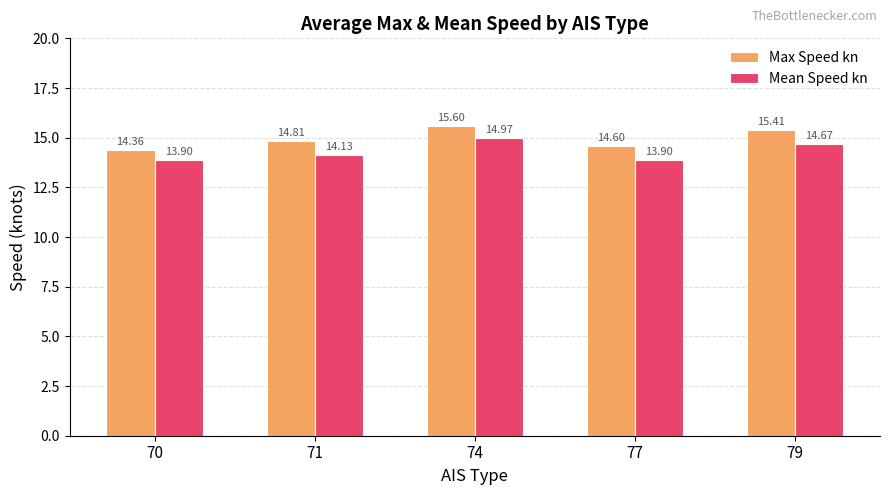

What value does the Mean Speed kn series have at 77?

13.9